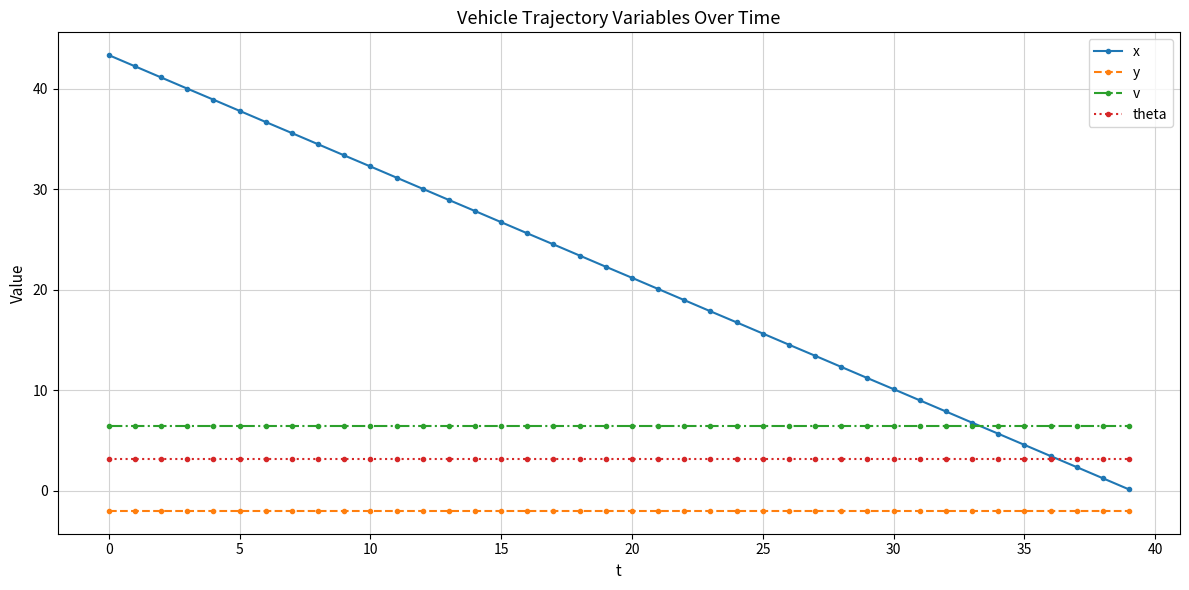

True or false: theta and x intersect in this chart.

True